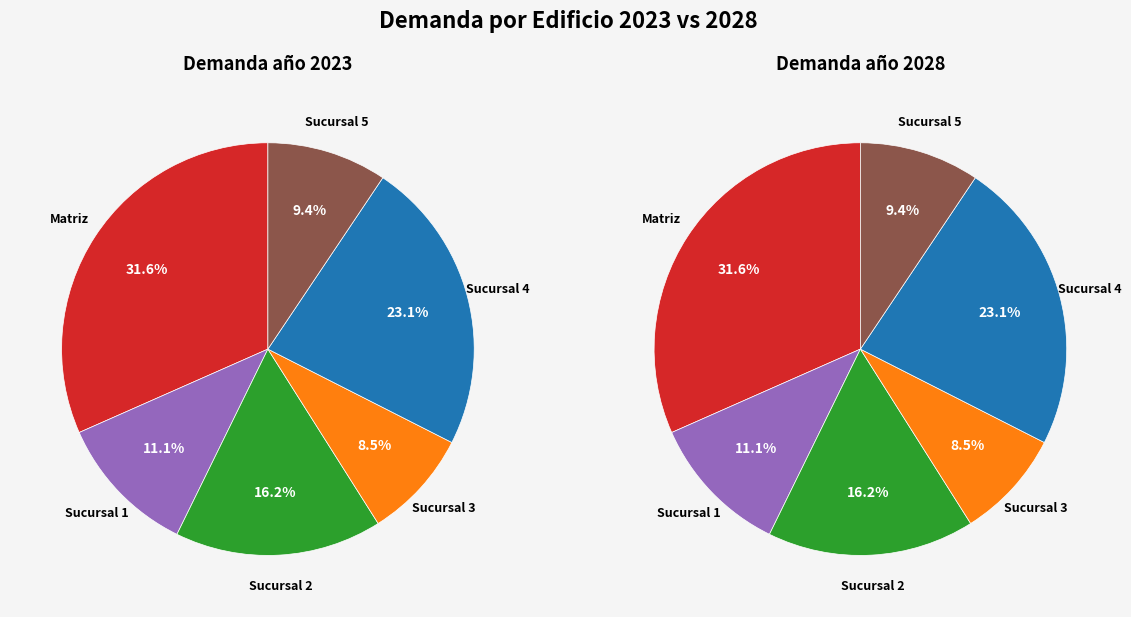

Is 3 the majority of the pie?

No